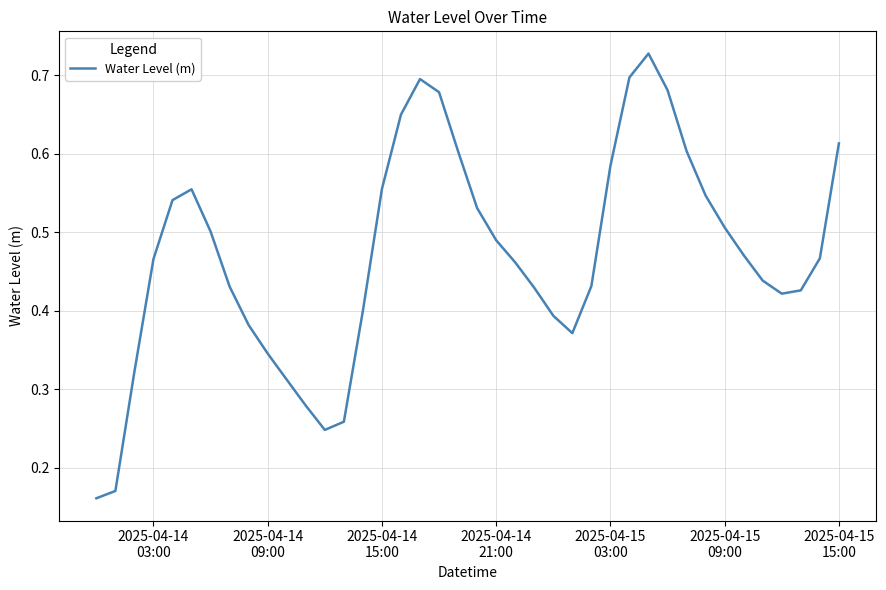

What is the sum of all values?

18.8